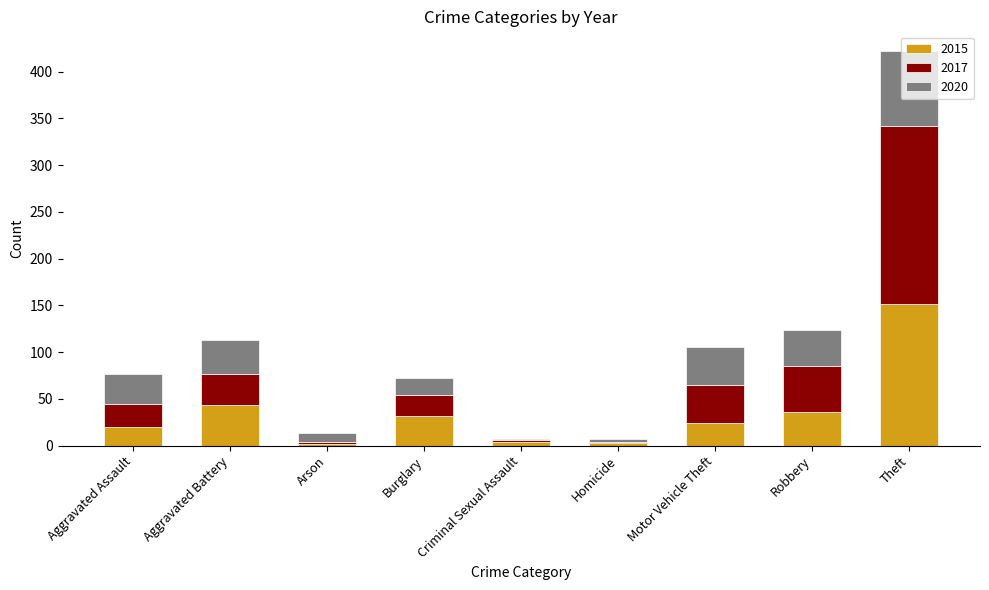

At which category is the sum across all series the highest?

Theft